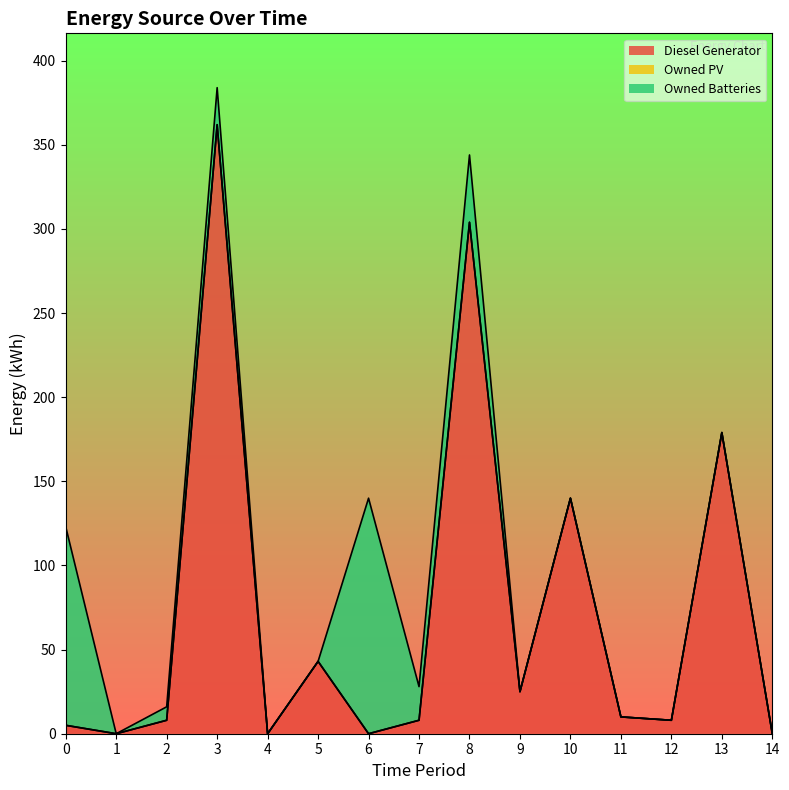

The Owned Batteries series shows 92 at 10. True or false?

False